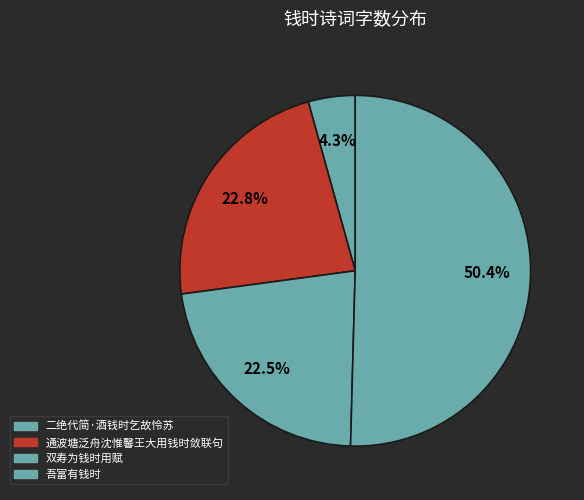

To the nearest percent, what is the average slice percentage?

25%